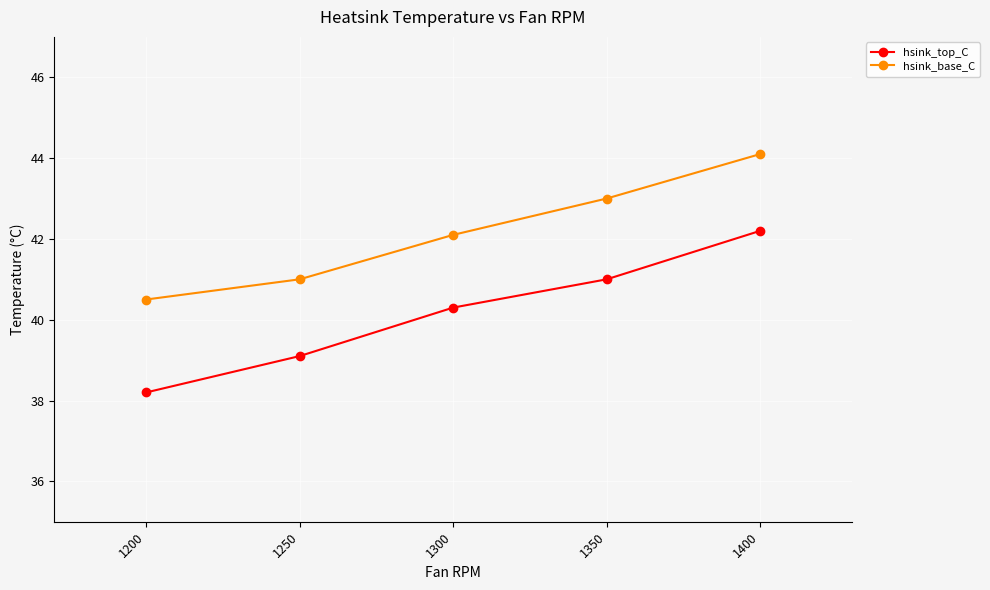

At which category is the sum across all series the highest?

1400